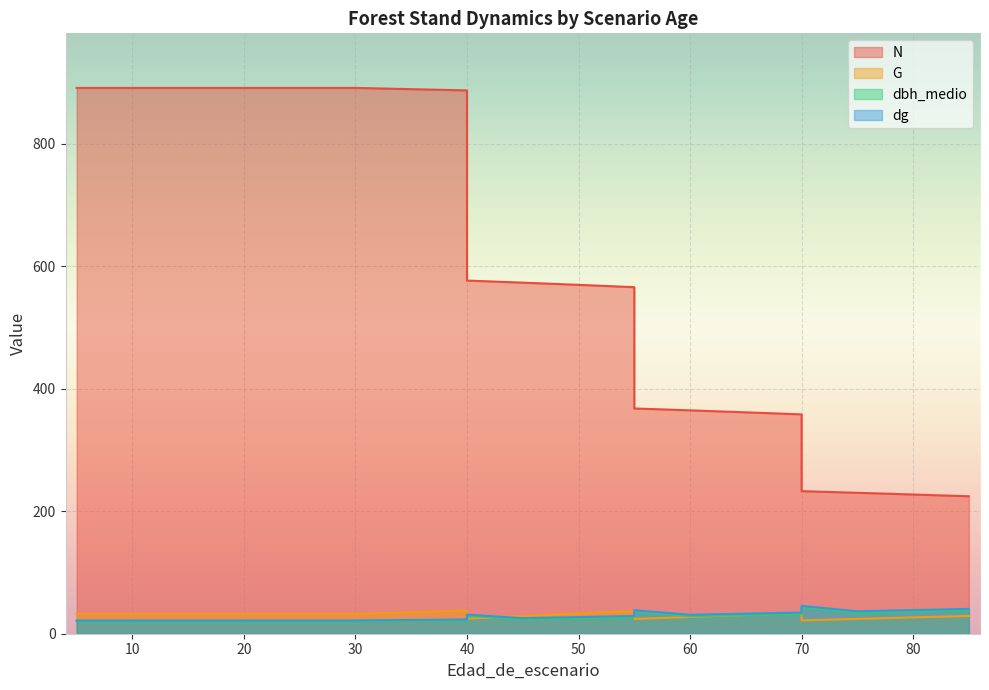

What is the sum of all dg values?

584.6